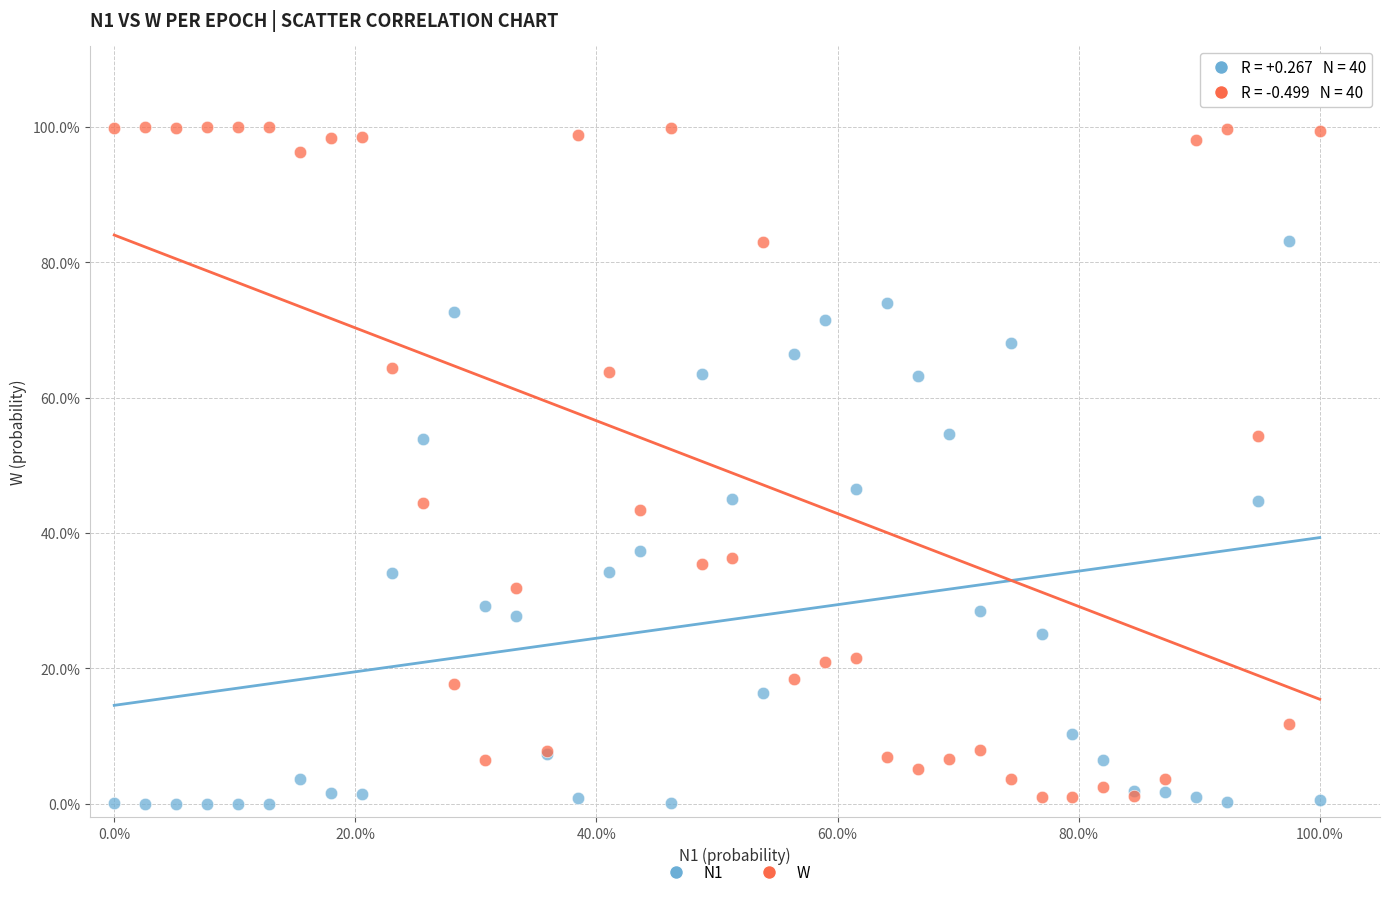

Which series reaches the minimum Y coordinate?

N1